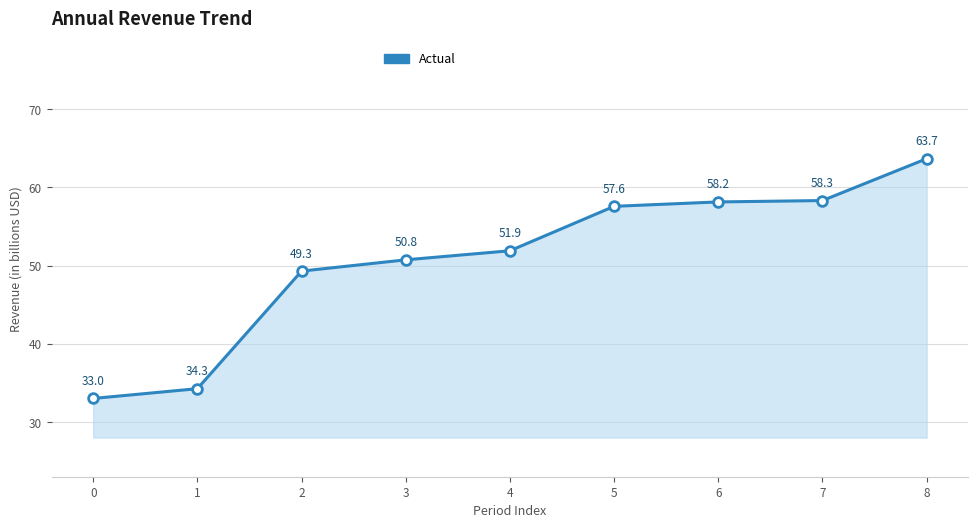

Where is the data nearest to the value 48?

2